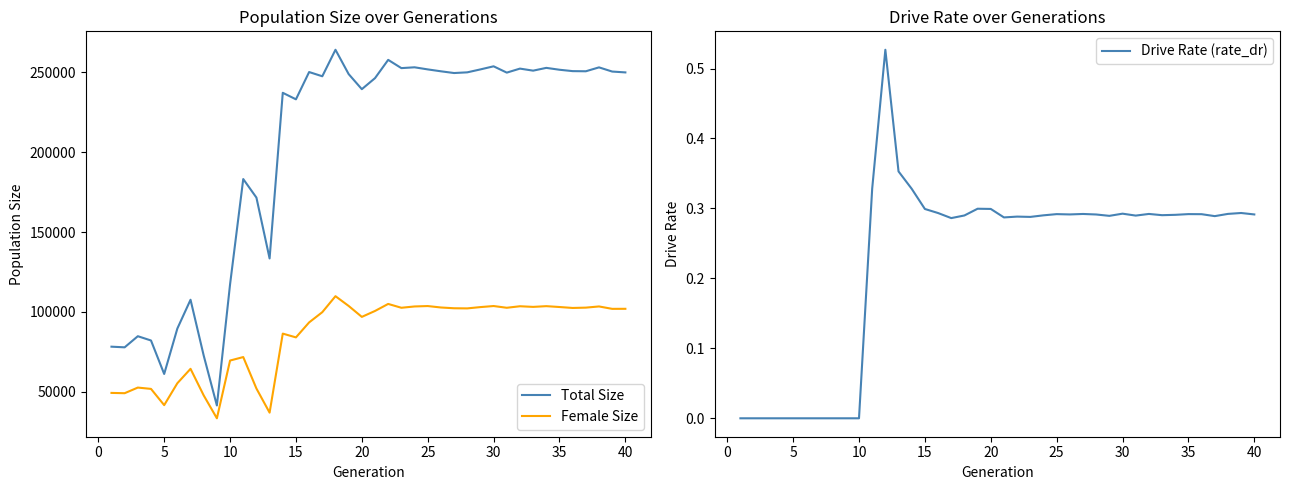

True or false: Total Size and Female Size intersect in this chart.

False